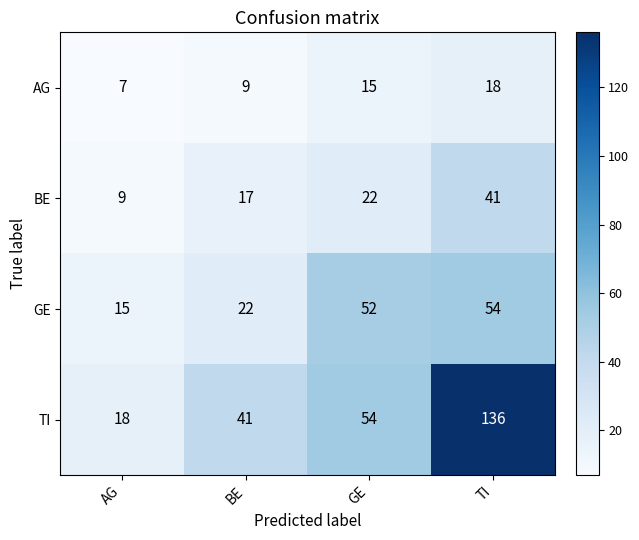

True or false: GE has a value of 15 at AG.

True